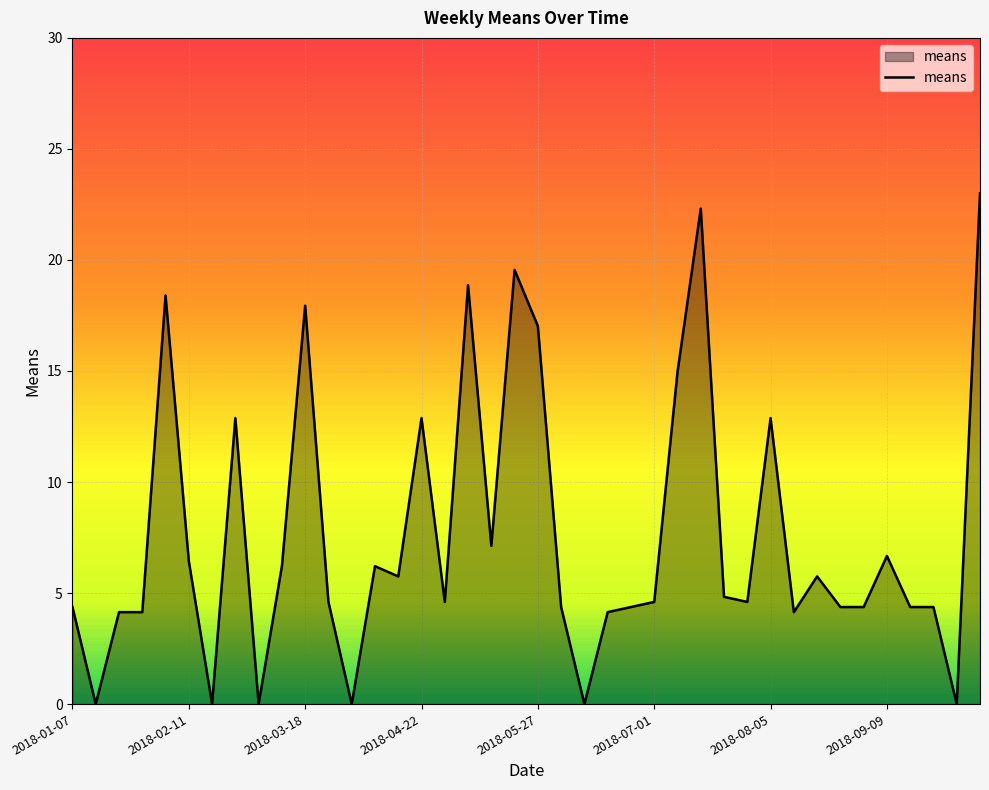

What is the greatest value displayed?

23.0